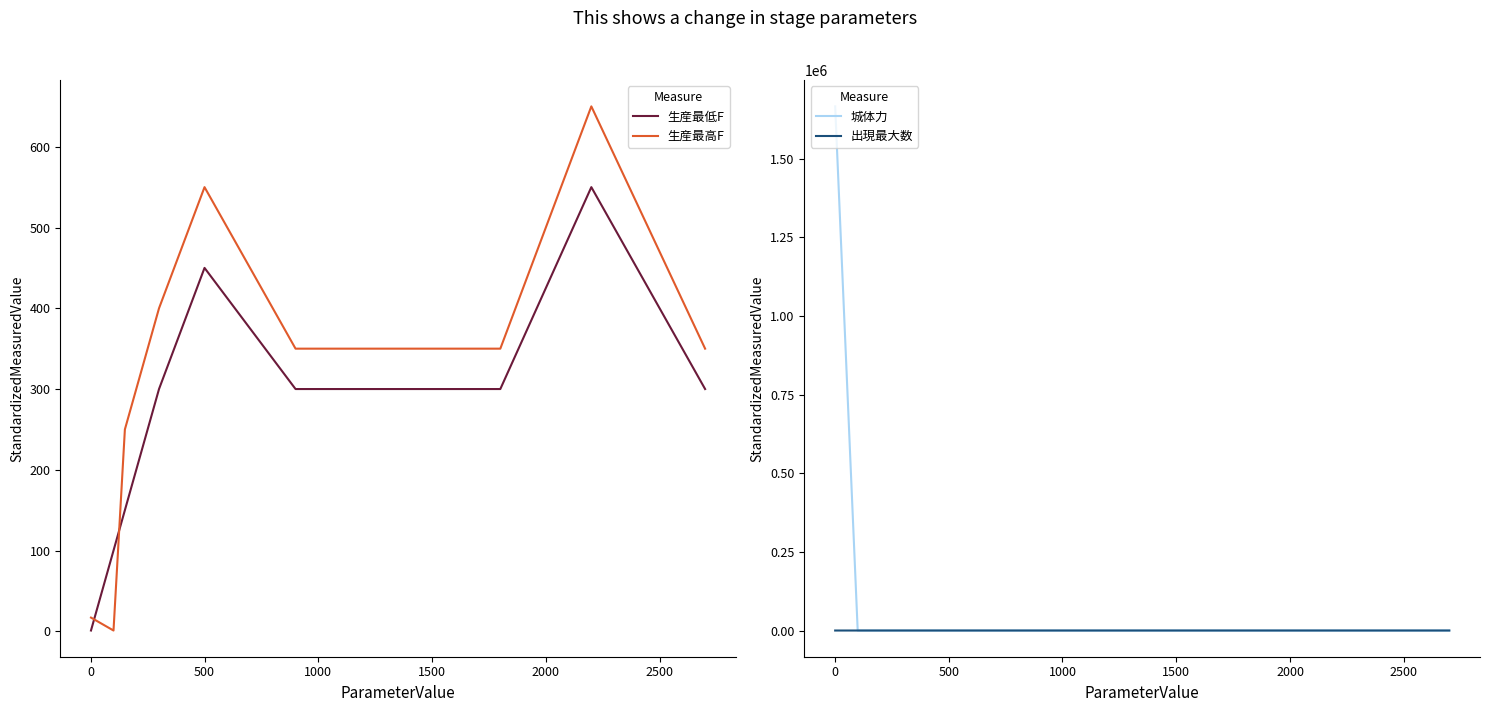

What are all the series names shown in the legend?

生産最低F, 生産最高F, 城体力, 出現最大数